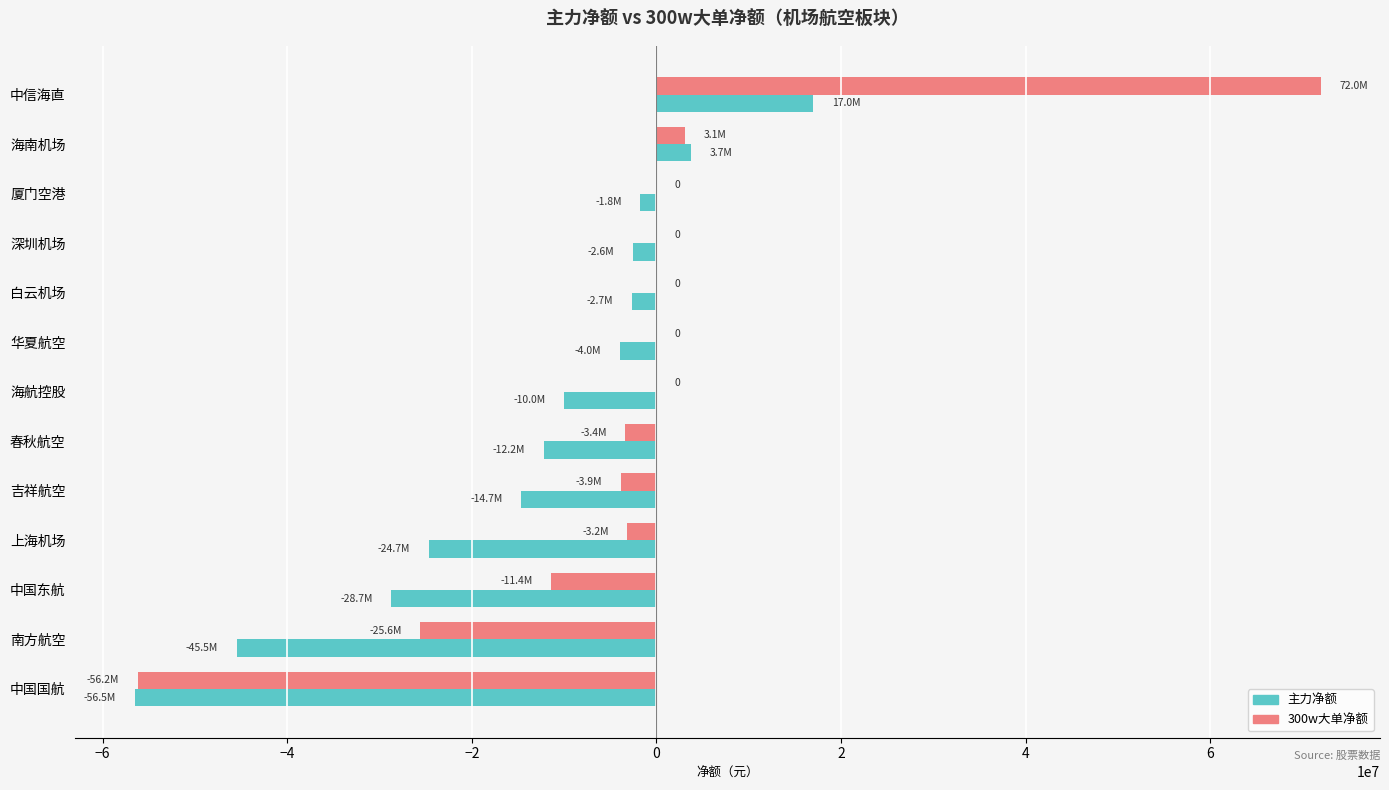

Between 深圳机场 and 南方航空, which series saw the biggest shift?

主力净额